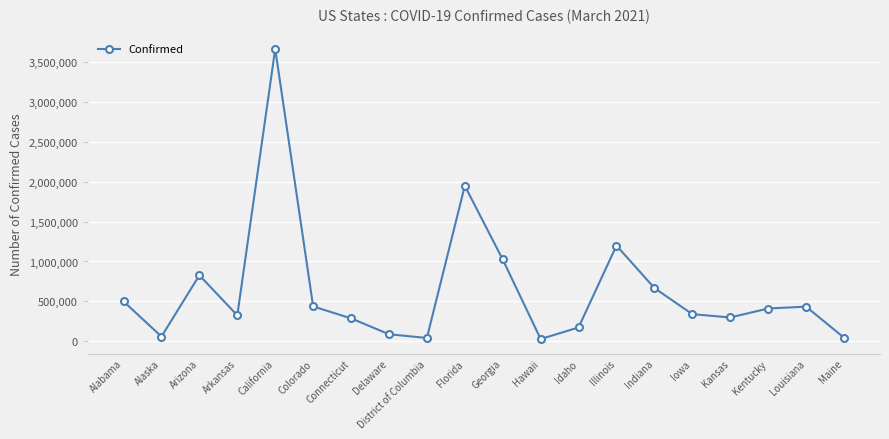

What is the average value?

640099